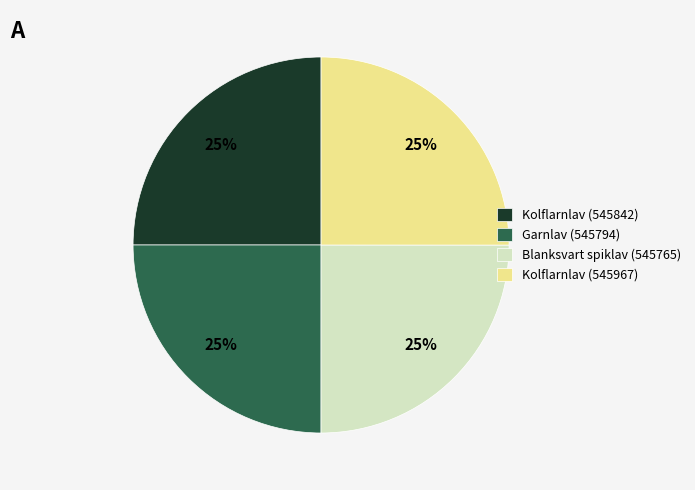

The Blanksvart spiklav (545765) slice represents 33% of the pie. True or false?

False